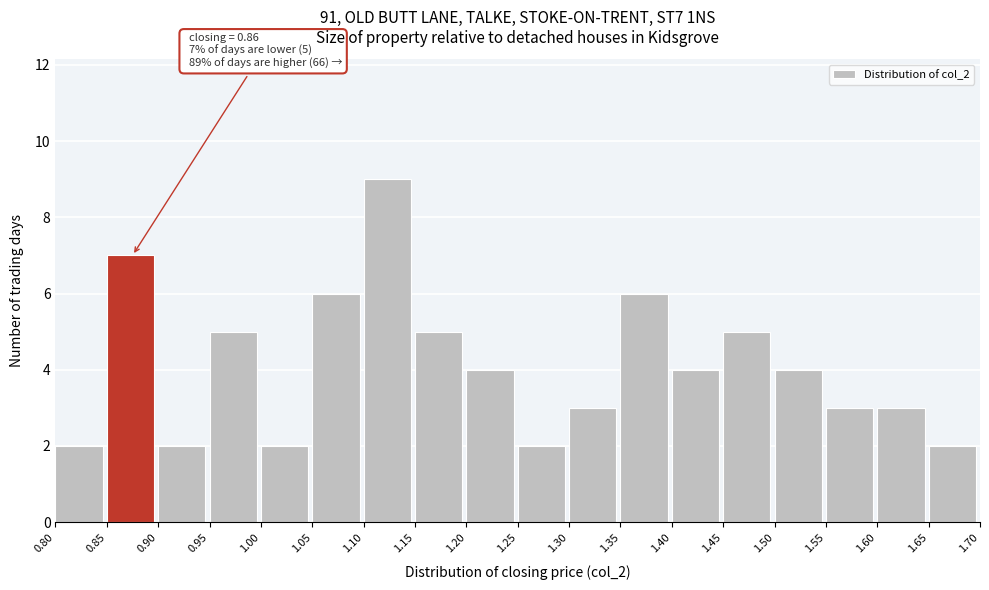

Which range on the x-axis has the tallest bar?

1.10 to 1.15